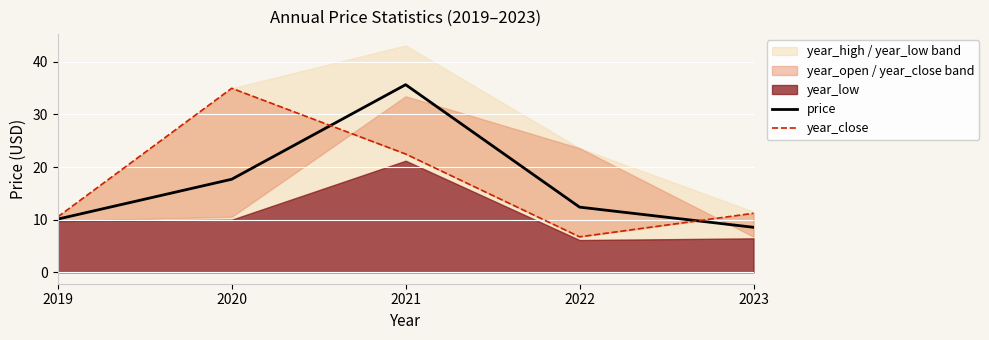

What is the spread (max minus min) of values at 2020?

17.3